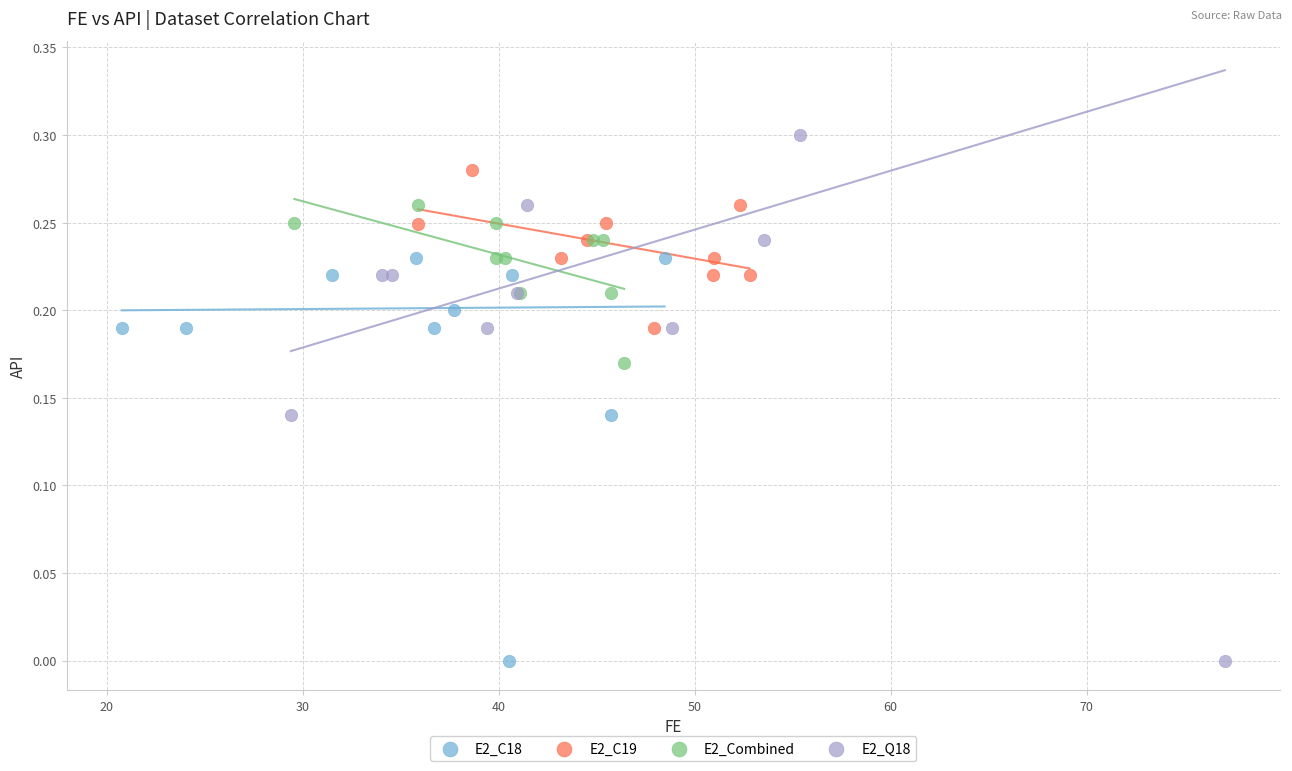

Which series has the widest spread of Y values?

E2_Q18